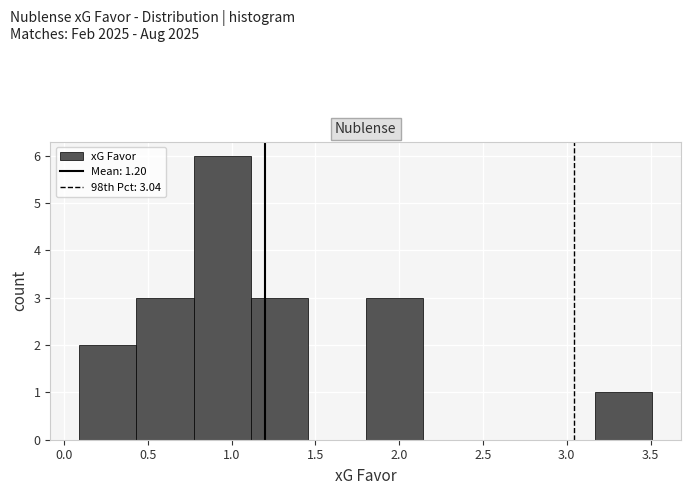

Reading left to right, transcribe this chart: for each bar, give the range it covers on the x-axis and its height. Neither the bar edges nor the heights are printed on the chart, so give them approximately, as read against the axes.

0.10 to 0.45: 2
0.45 to 0.75: 3
0.75 to 1.10: 6
1.10 to 1.45: 3
1.45 to 1.80: 0
1.80 to 2.15: 3
2.15 to 2.50: 0
2.50 to 2.85: 0
2.85 to 3.15: 0
3.15 to 3.50: 1